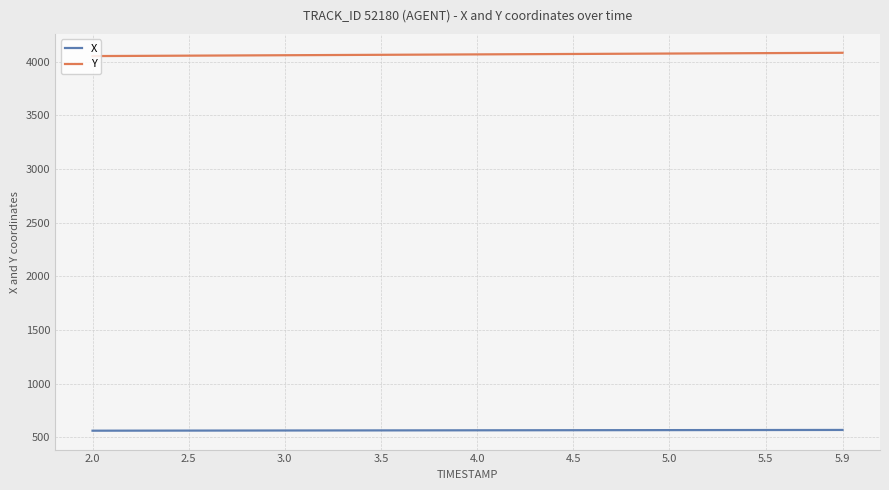

List the series in order of their overall mean, highest first.

Y, X